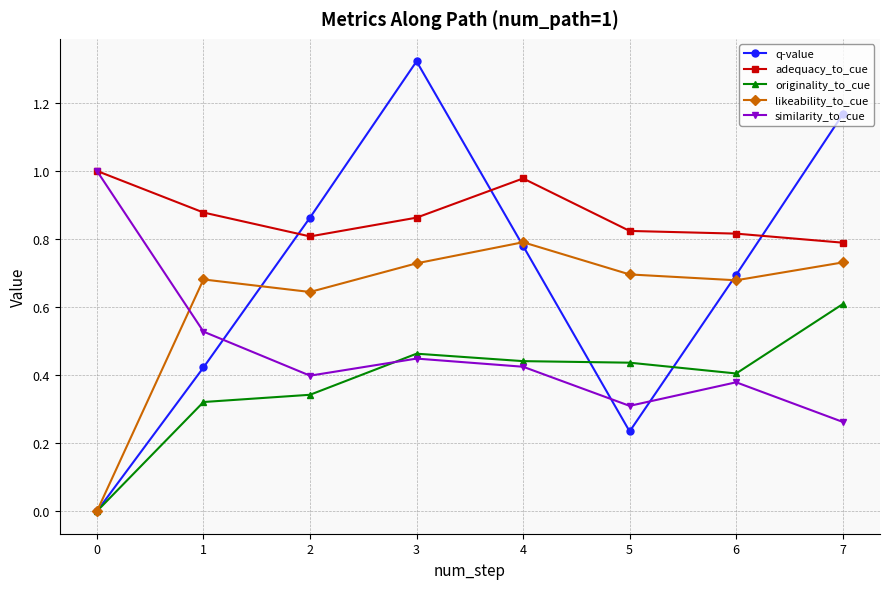

True or false: adequacy_to_cue and likeability_to_cue intersect in this chart.

False